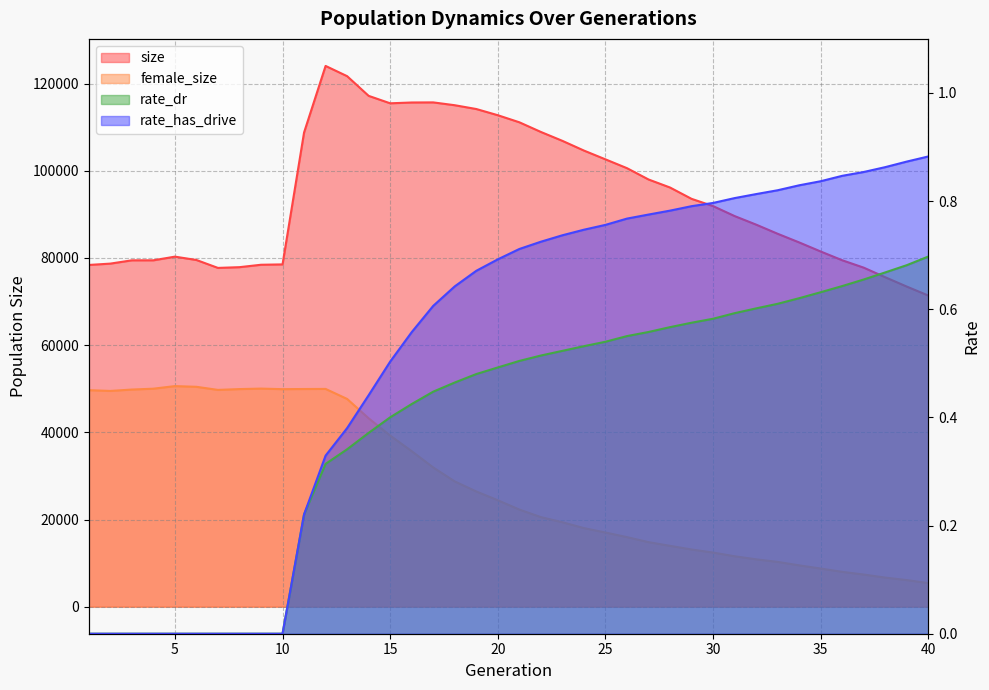

True or false: rate_has_drive and rate_dr intersect in this chart.

False